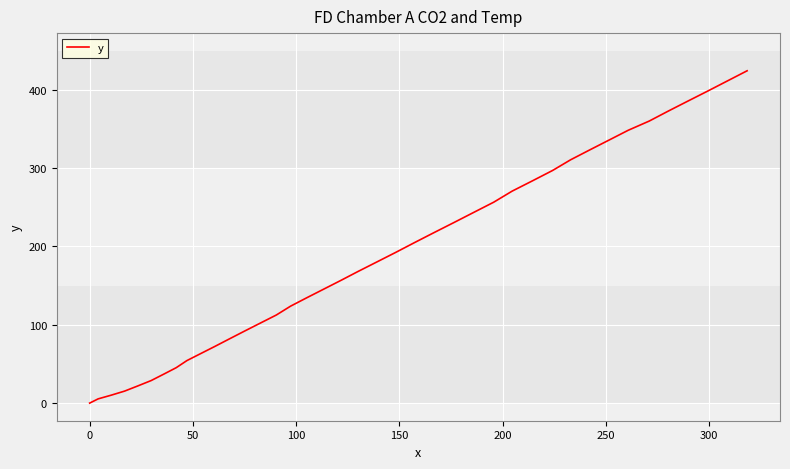

What is the difference between the second highest and second lowest values?

406.1